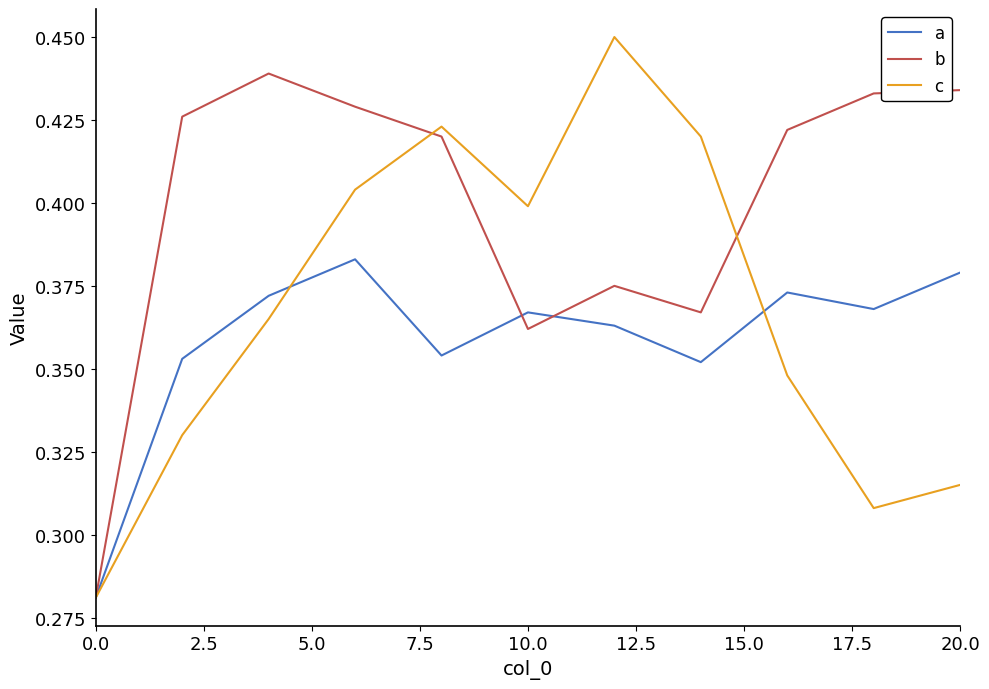

True or false: c and b intersect in this chart.

True